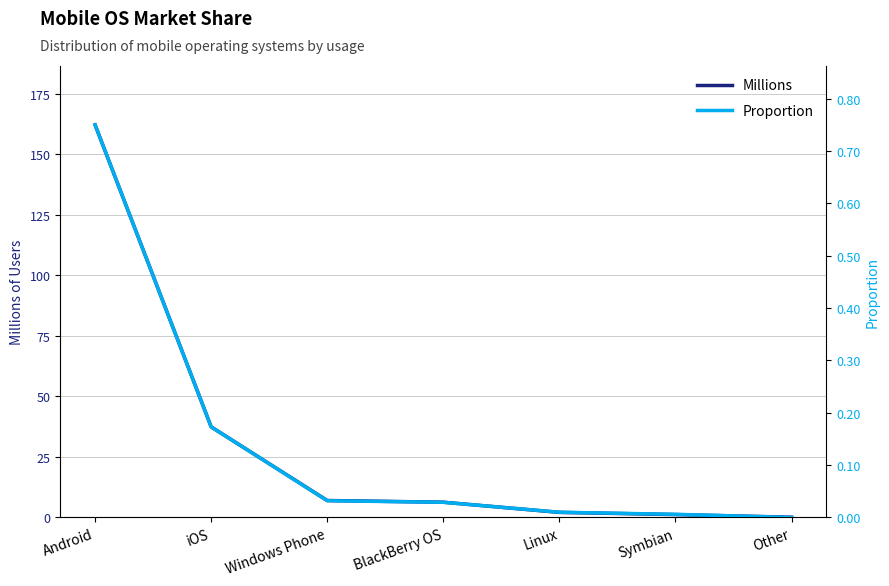

Where does the Millions series first go above 6?

Android